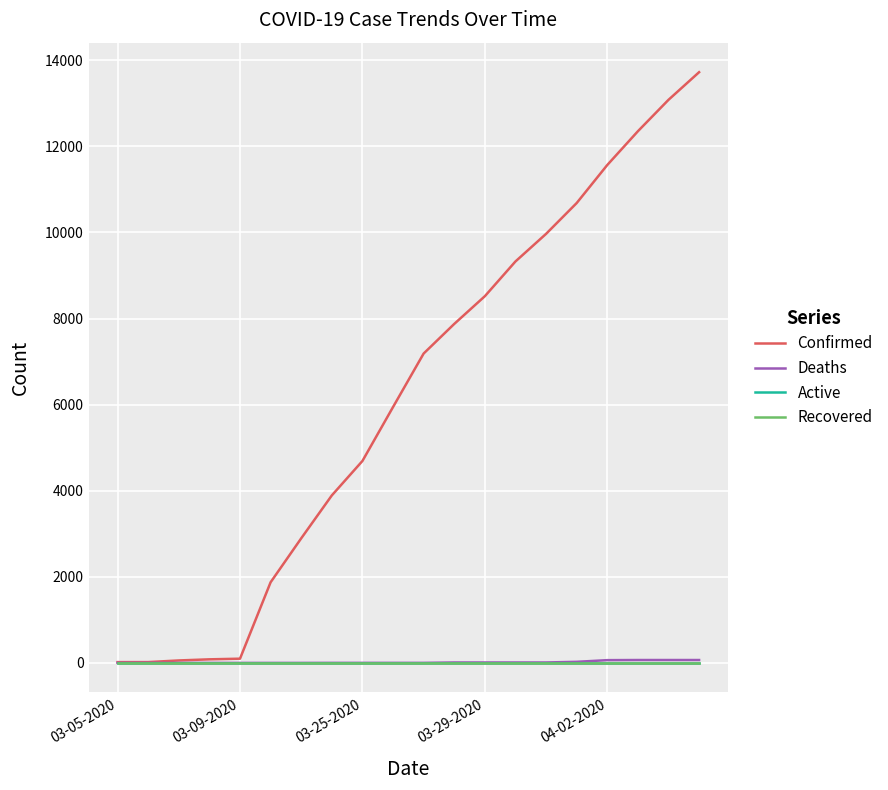

List the series in order of their peak value, highest first.

Confirmed, Deaths, Active, Recovered